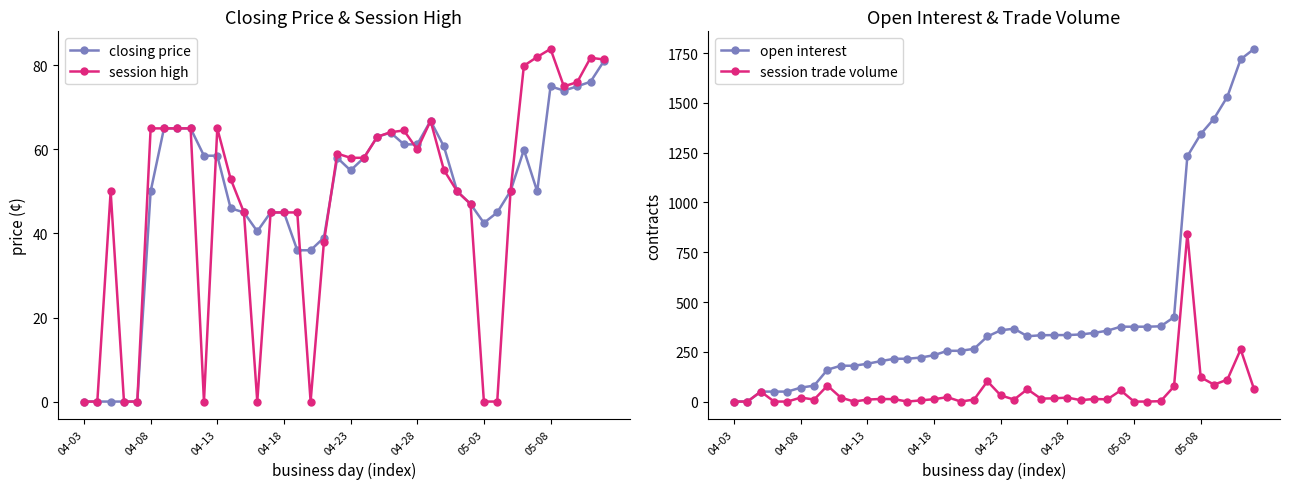

What is the difference between the session trade volume values at 38 and 28?

251.0